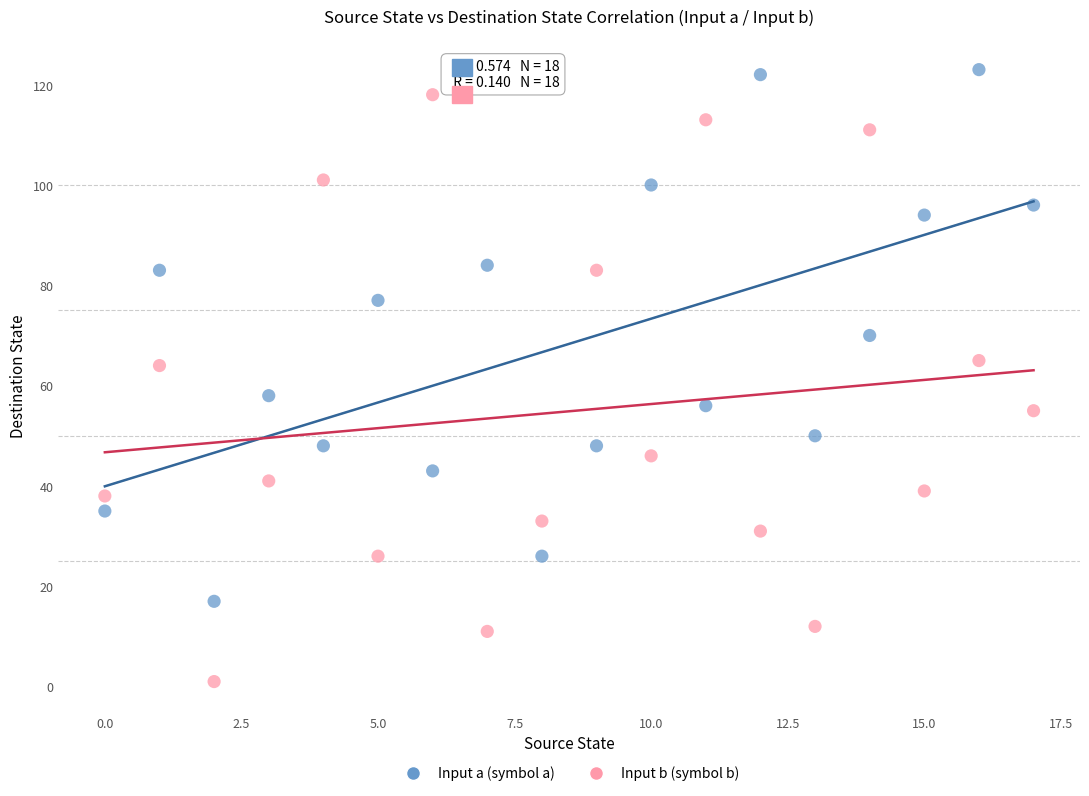

Which series contains the highest Y value?

Input a (symbol a)